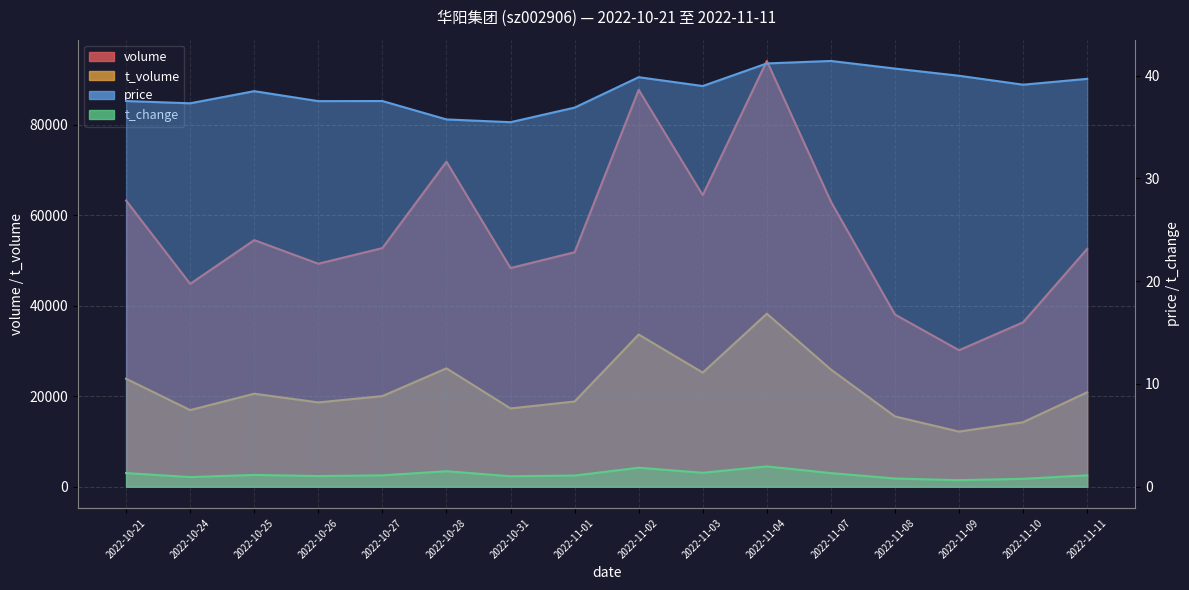

What is the average value of the t_volume series?

21763.0